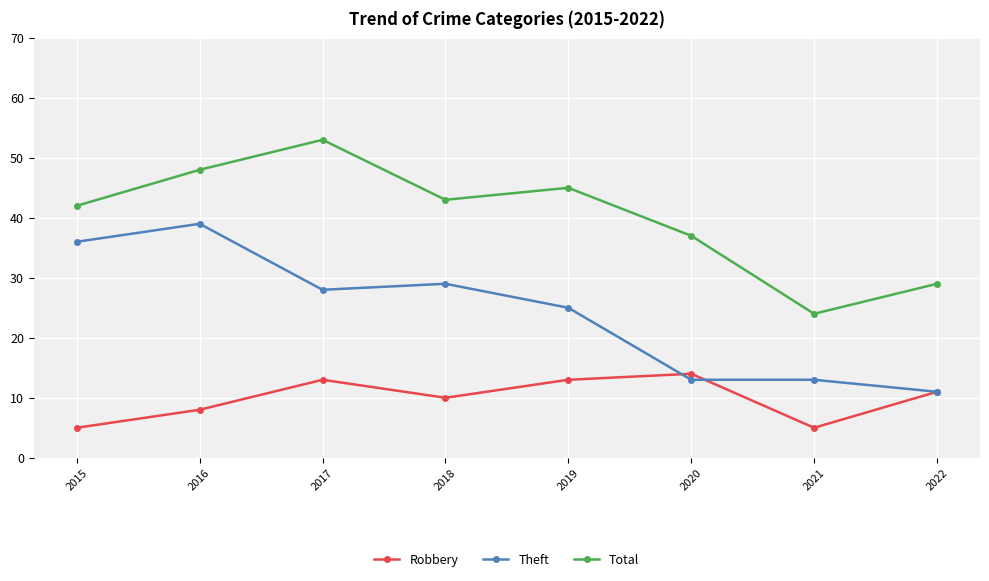

What is the greatest value displayed?

53